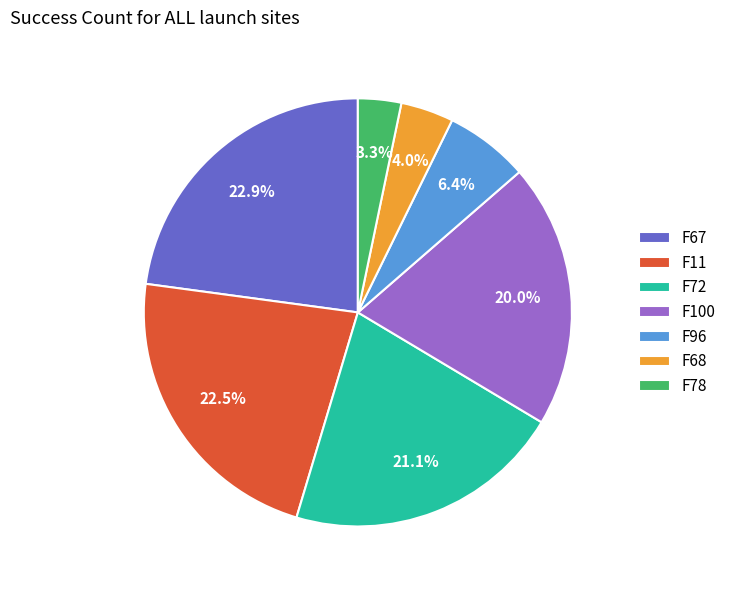

Which slice is the smallest?

F78